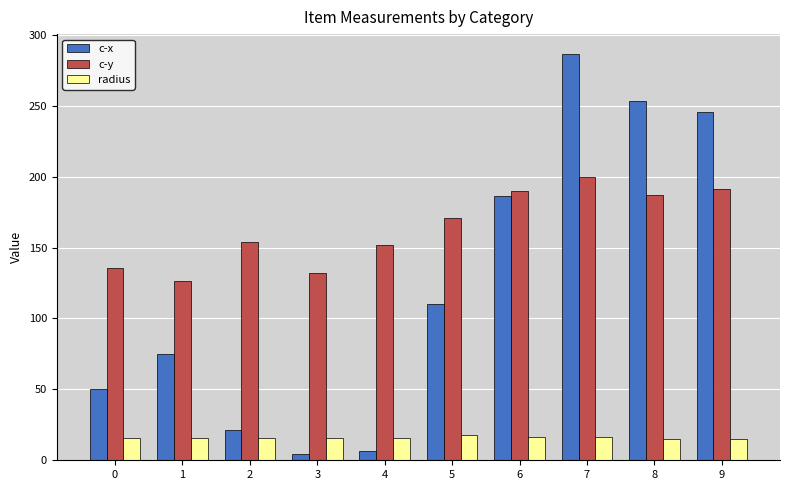

What is the highest value of the c-y series?

200.0